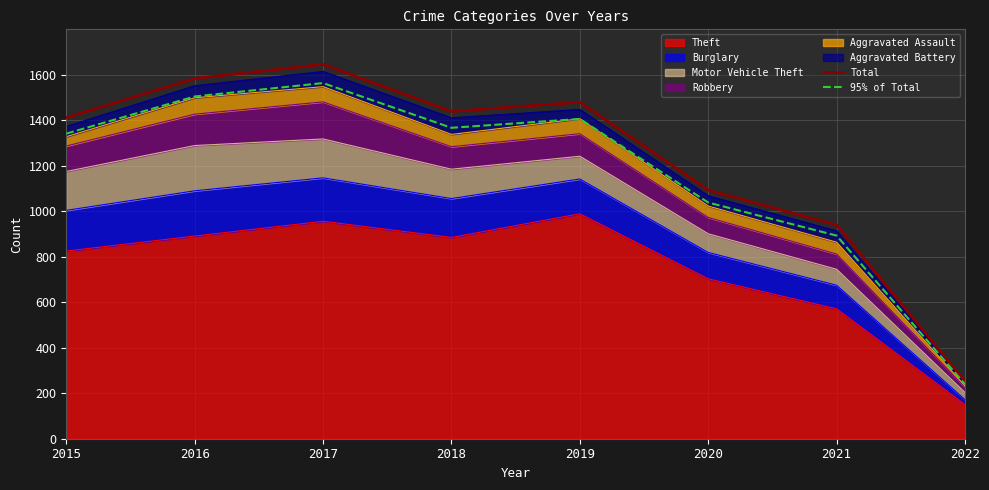

Is it true that Total equals 1037.6 at 2016?

False